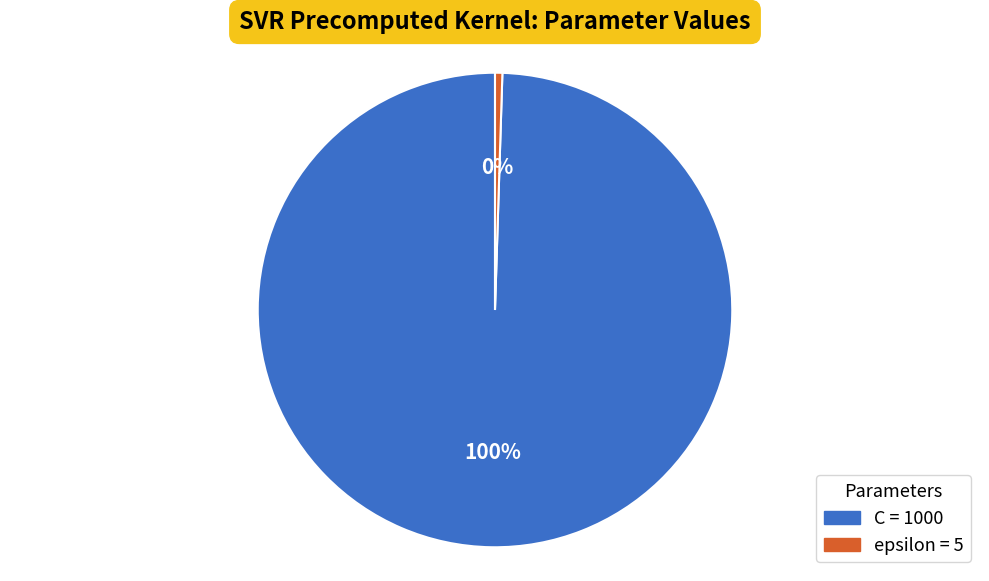

Which has a higher value, C or epsilon?

C